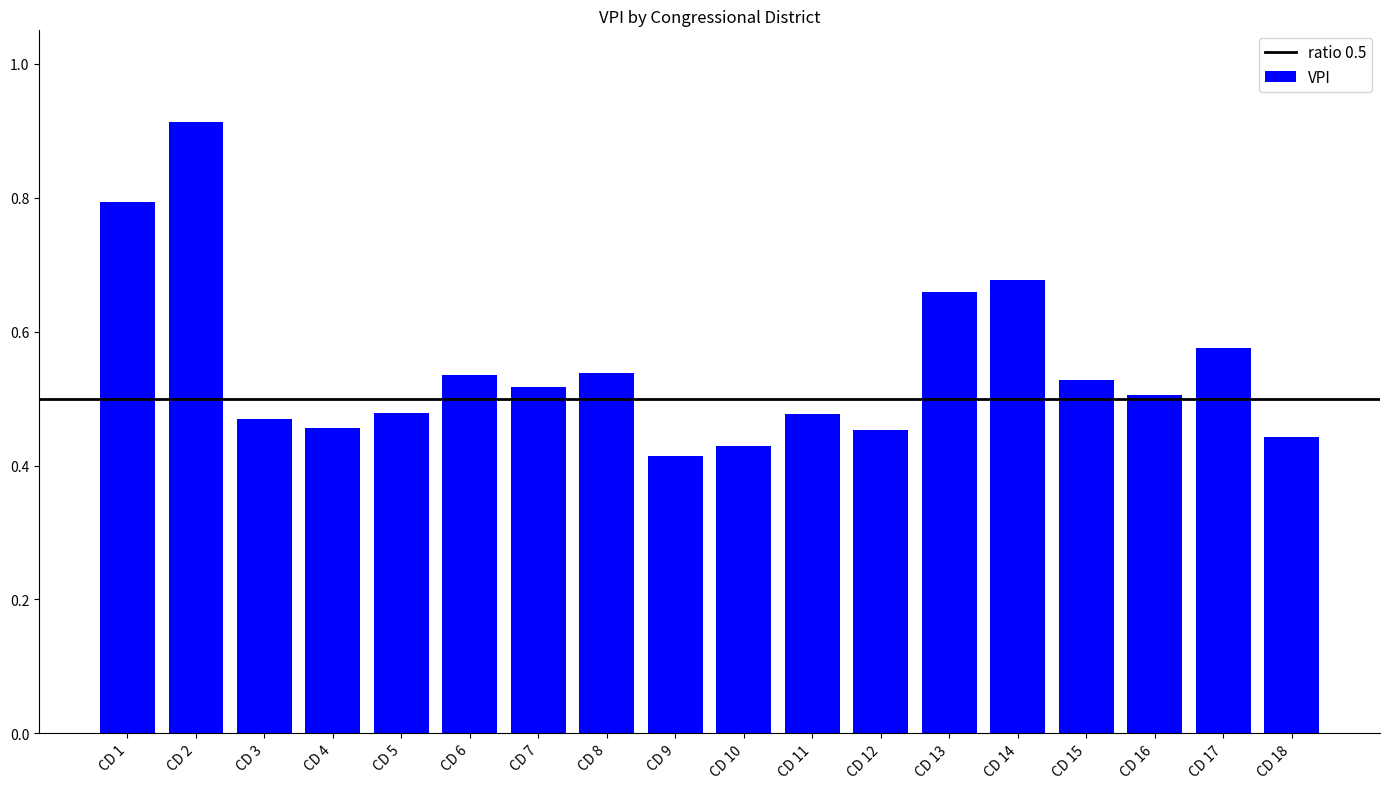

How many bars are there in total?

18